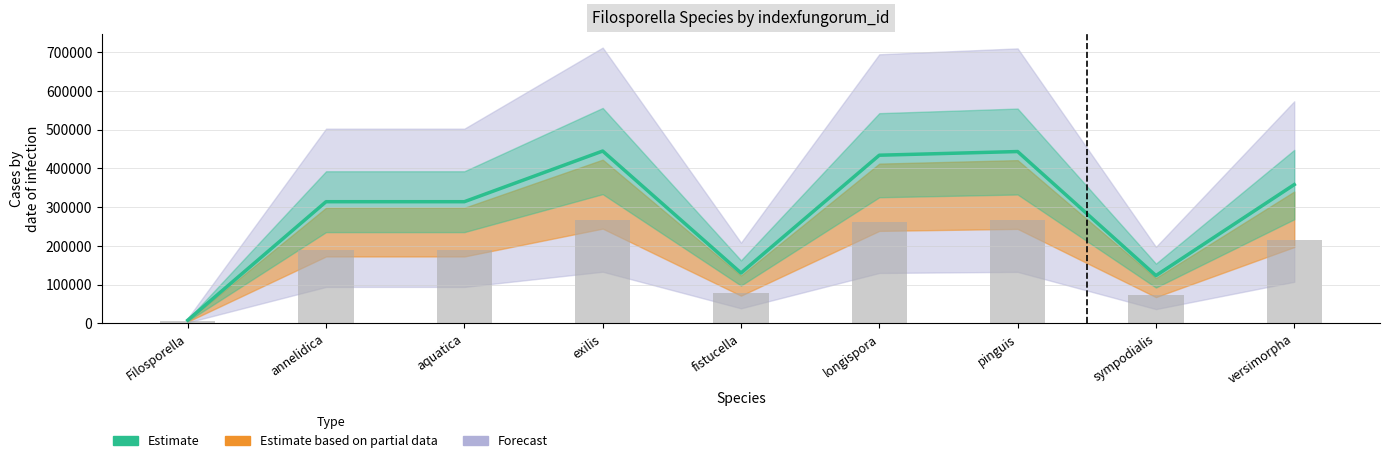

How many data points are above 314135?

4